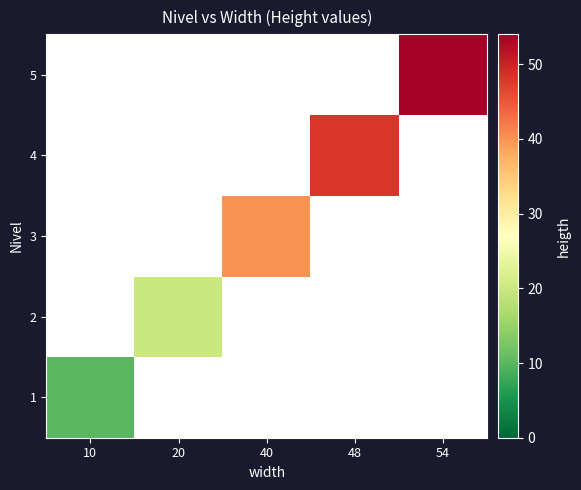

Which label corresponds to the largest value in the chart?

54